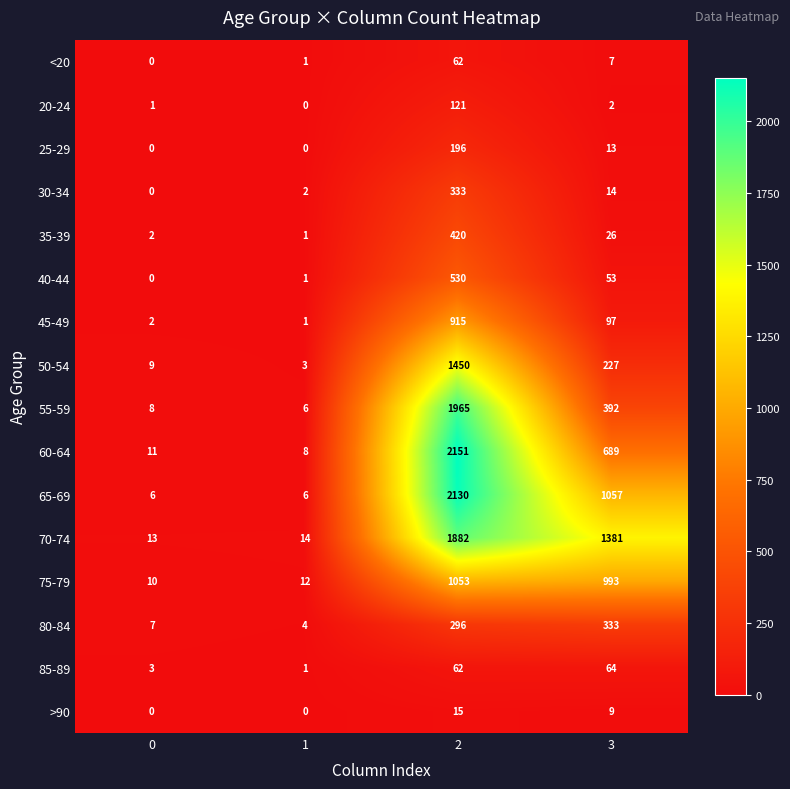

What is the average value of the >90 series?

6